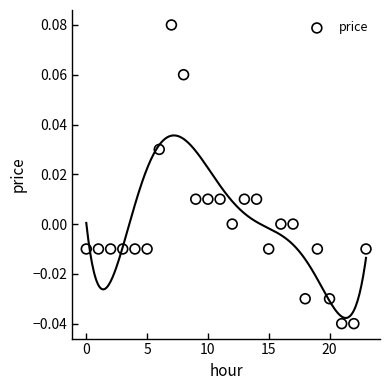

Count the number of points in this scatter plot.

24